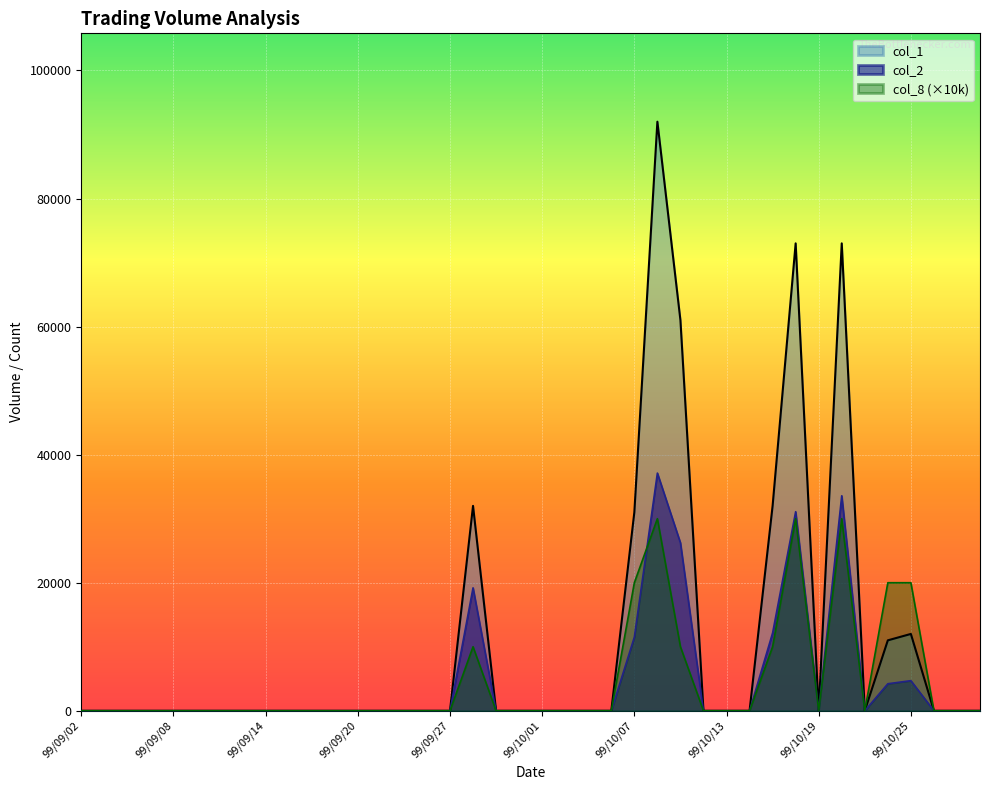

What is the sum of all col_1 values?

417000